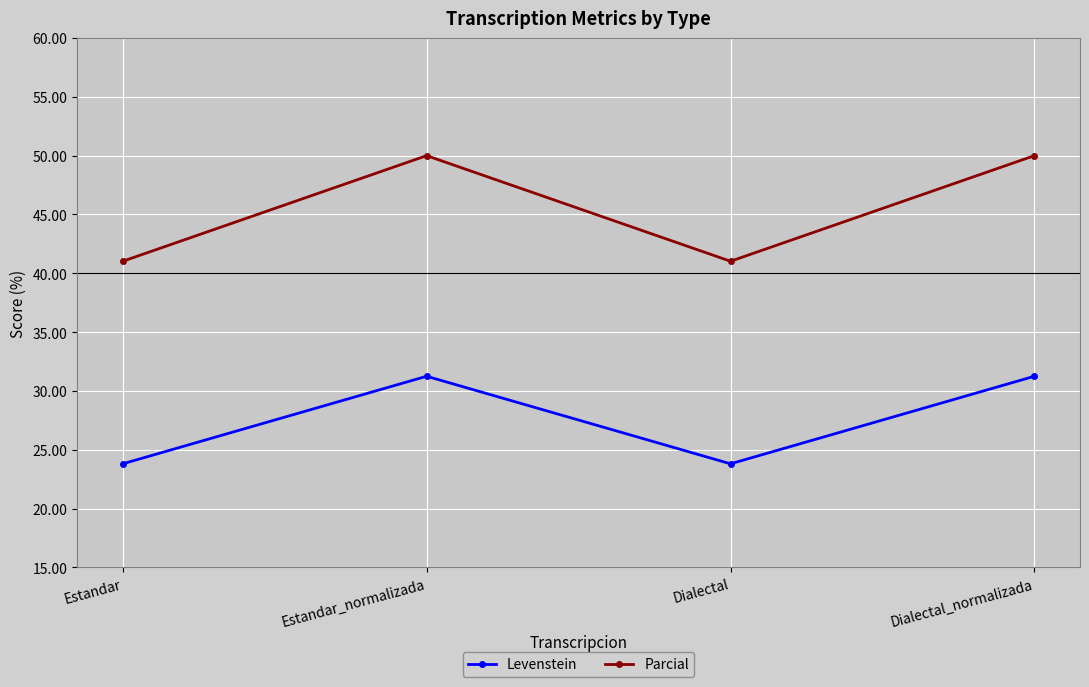

What is the label of the 3rd point from the left?

Dialectal